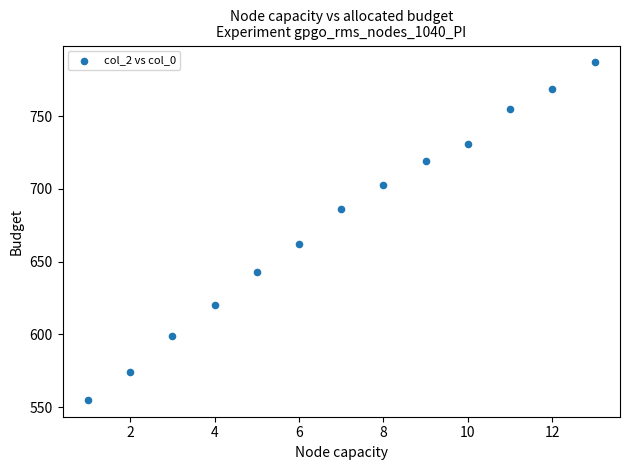

What is the range of X values (max minus min)?

12